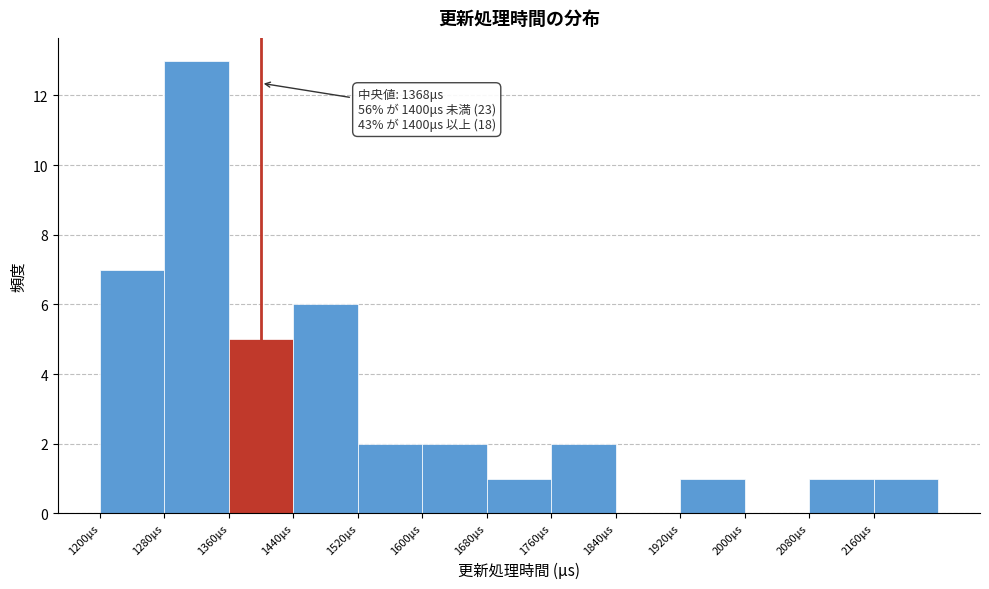

Over which range of the x-axis is the bar tallest?

1280 to 1360